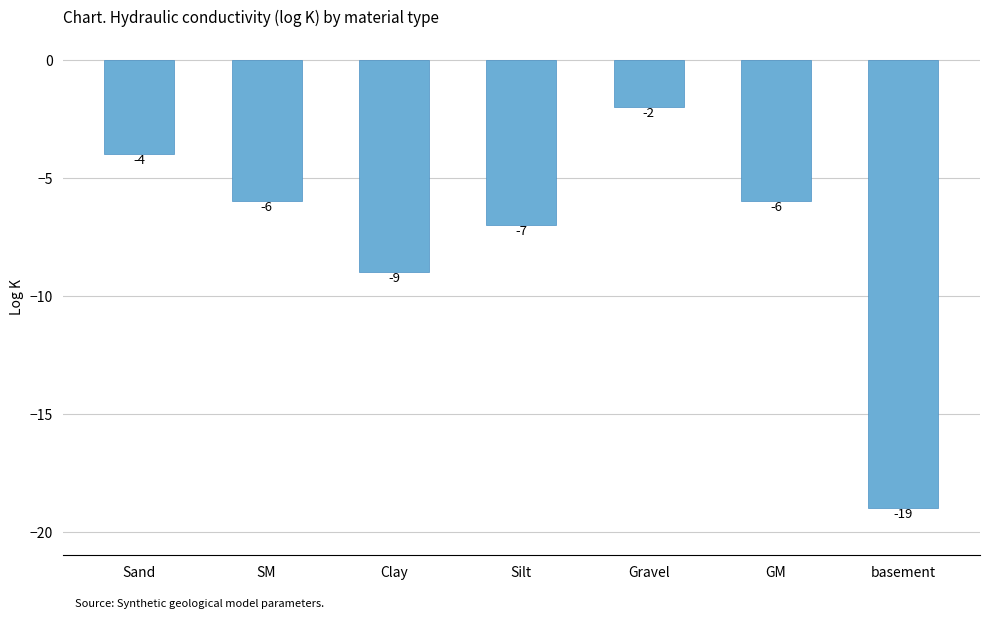

At which category does the chart reach its peak across all series?

Gravel